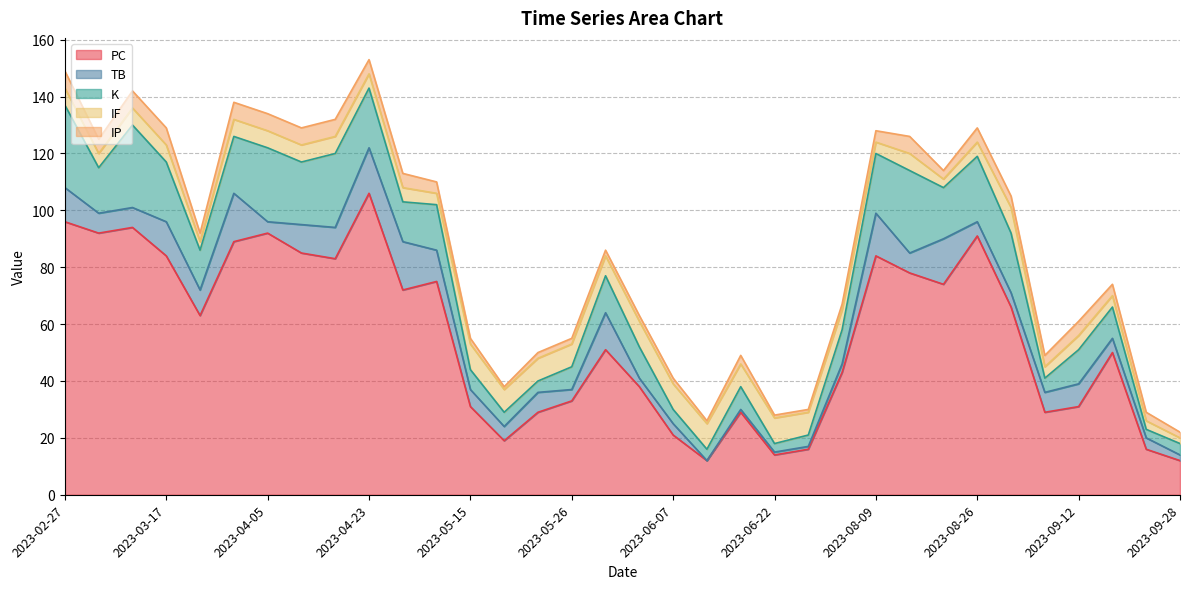

What is the sum of the PC values at 2023-09-12 and 2023-04-30?

103